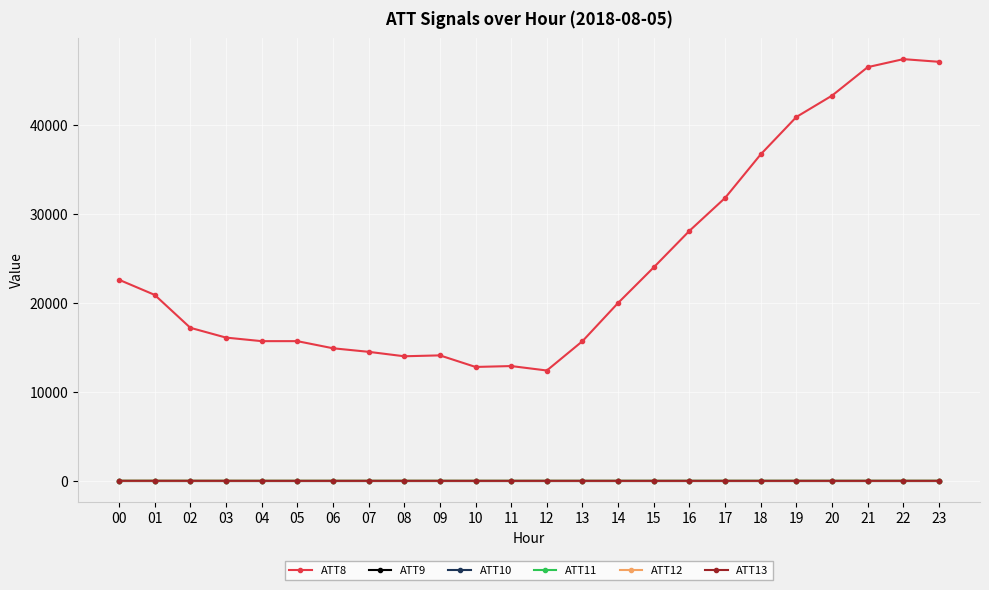

Which series has the largest total across all categories?

ATT8